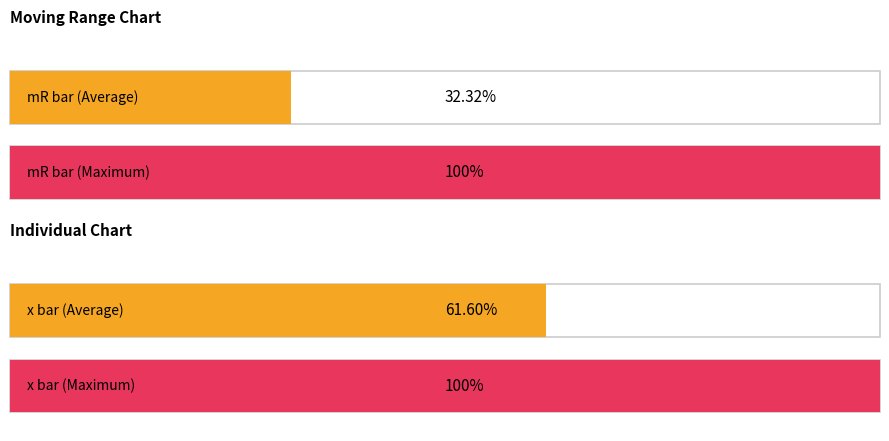

Rank the series by their average value, from highest to lowest.

x bar, mR bar